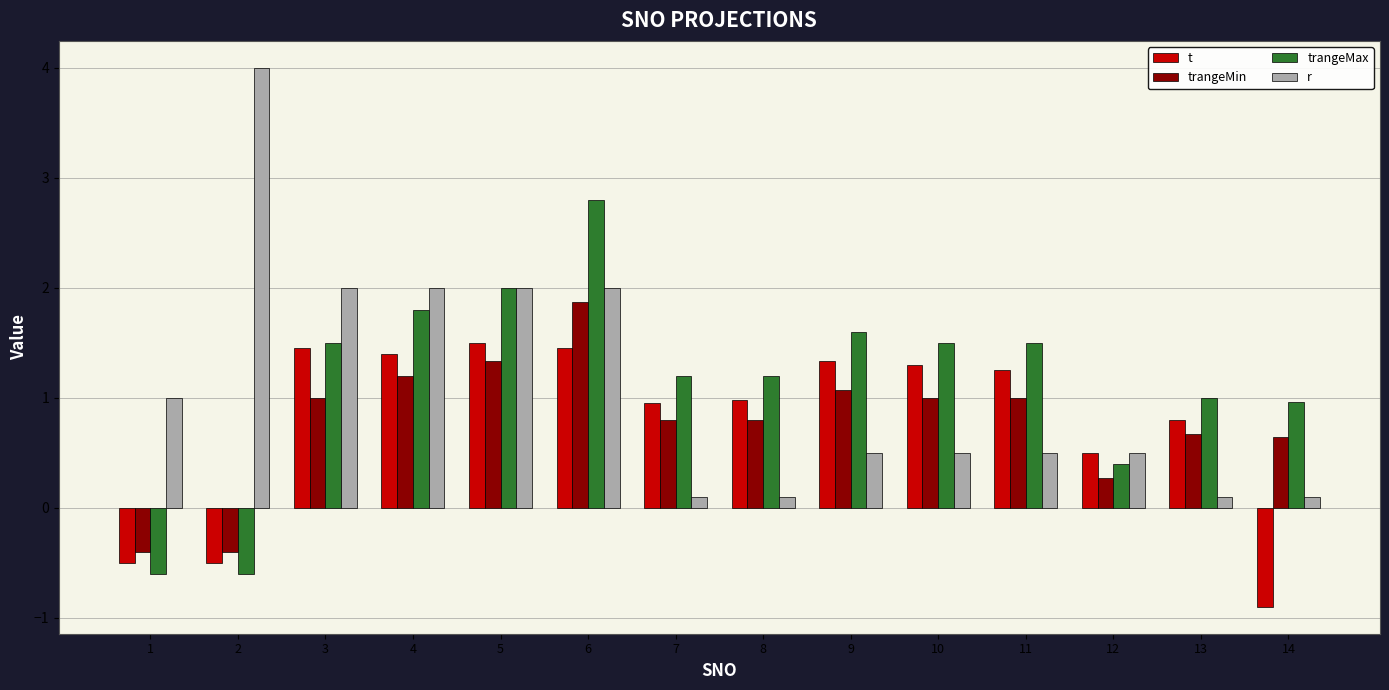

What is the average value of the t series?

0.8